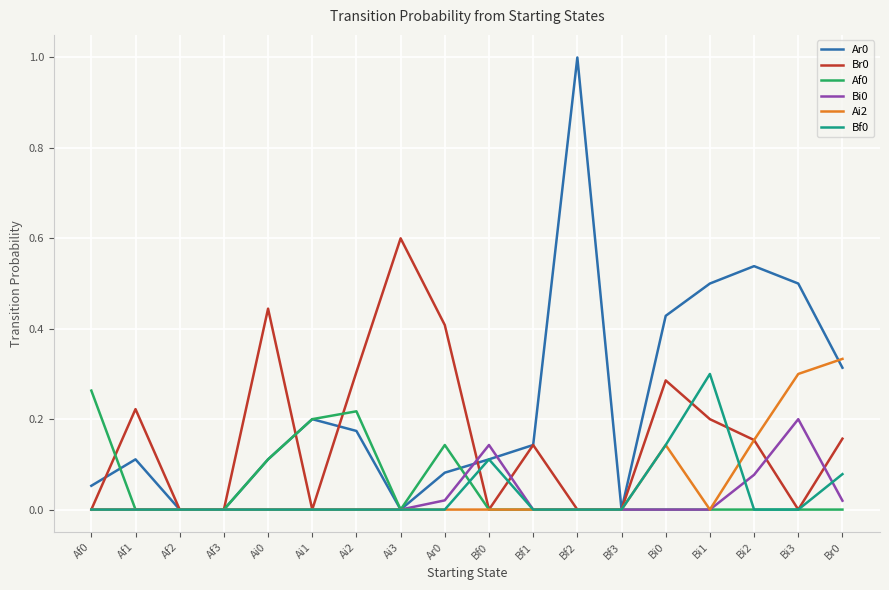

The value of Br0 at Af1 is 0.1. True or false?

False